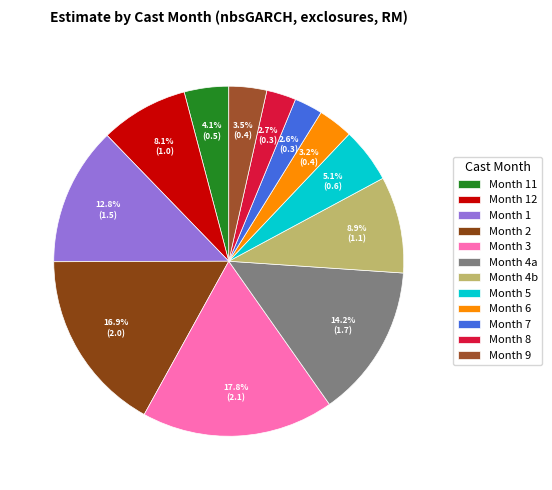

Which category has the biggest portion of the pie?

Month 3